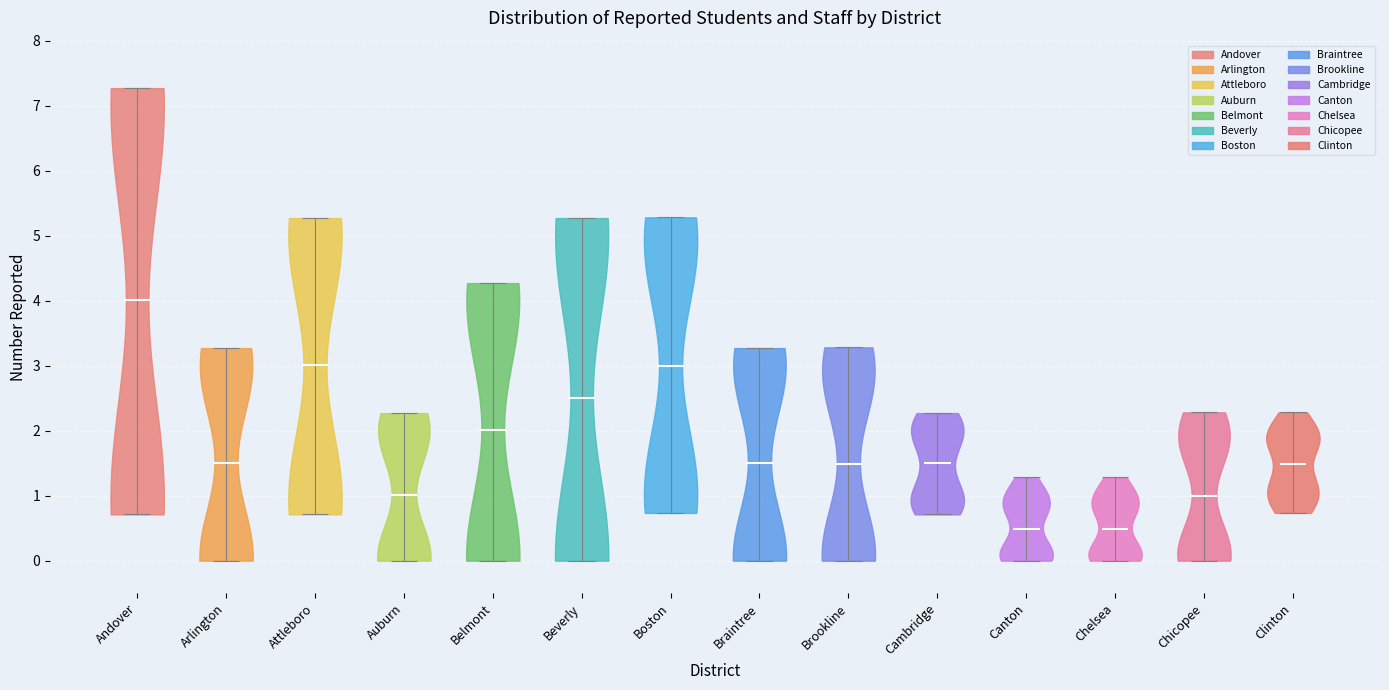

What is the highest point the violin for Braintree reaches on the y-axis? The values are not printed on the chart, so give them approximately, as read against the axis.

3.3